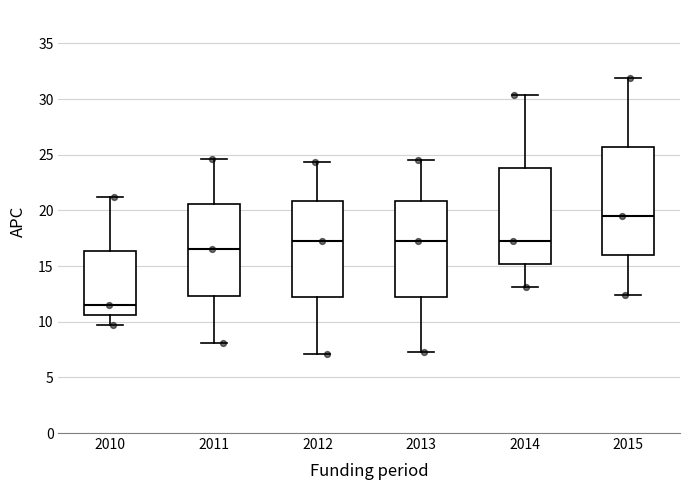

Reading left to right, transcribe this box plot: for each box, give where its median line is, the range the box spans, and where its two whiskers end, as read against the y-axis. The values are not printed on the chart, so give them approximately, as read against the axis.

2010: median 11.5, box 10.5 to 16.5, whiskers 9.5 to 21.0
2011: median 16.5, box 12.5 to 20.5, whiskers 8.0 to 24.5
2012: median 17.5, box 12.0 to 21.0, whiskers 7.0 to 24.5
2013: median 17.0, box 12.5 to 21.0, whiskers 7.5 to 24.5
2014: median 17.5, box 15.0 to 24.0, whiskers 13.0 to 30.5
2015: median 19.5, box 16.0 to 25.5, whiskers 12.5 to 32.0